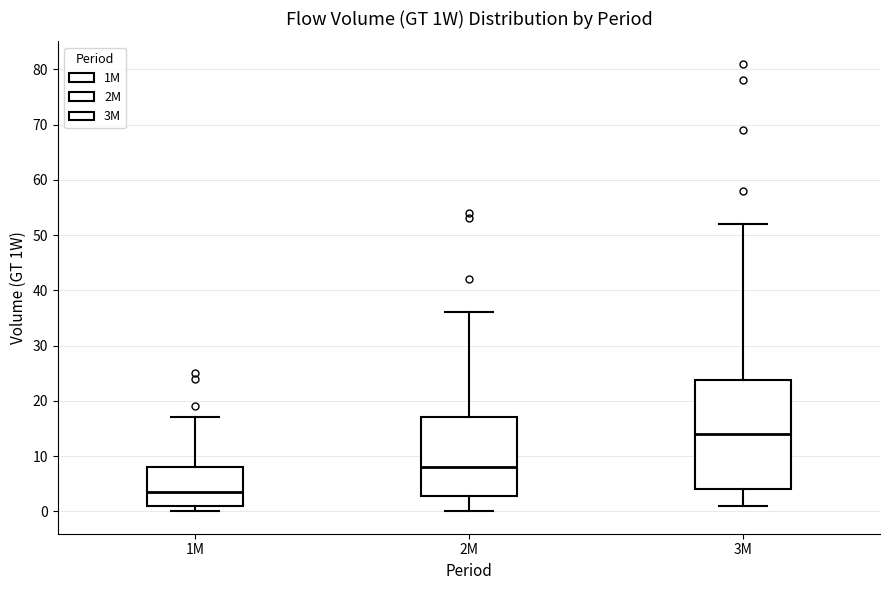

Where is the lower edge of the box for 1M on the y-axis? The values are not printed on the chart, so give them approximately, as read against the axis.

1